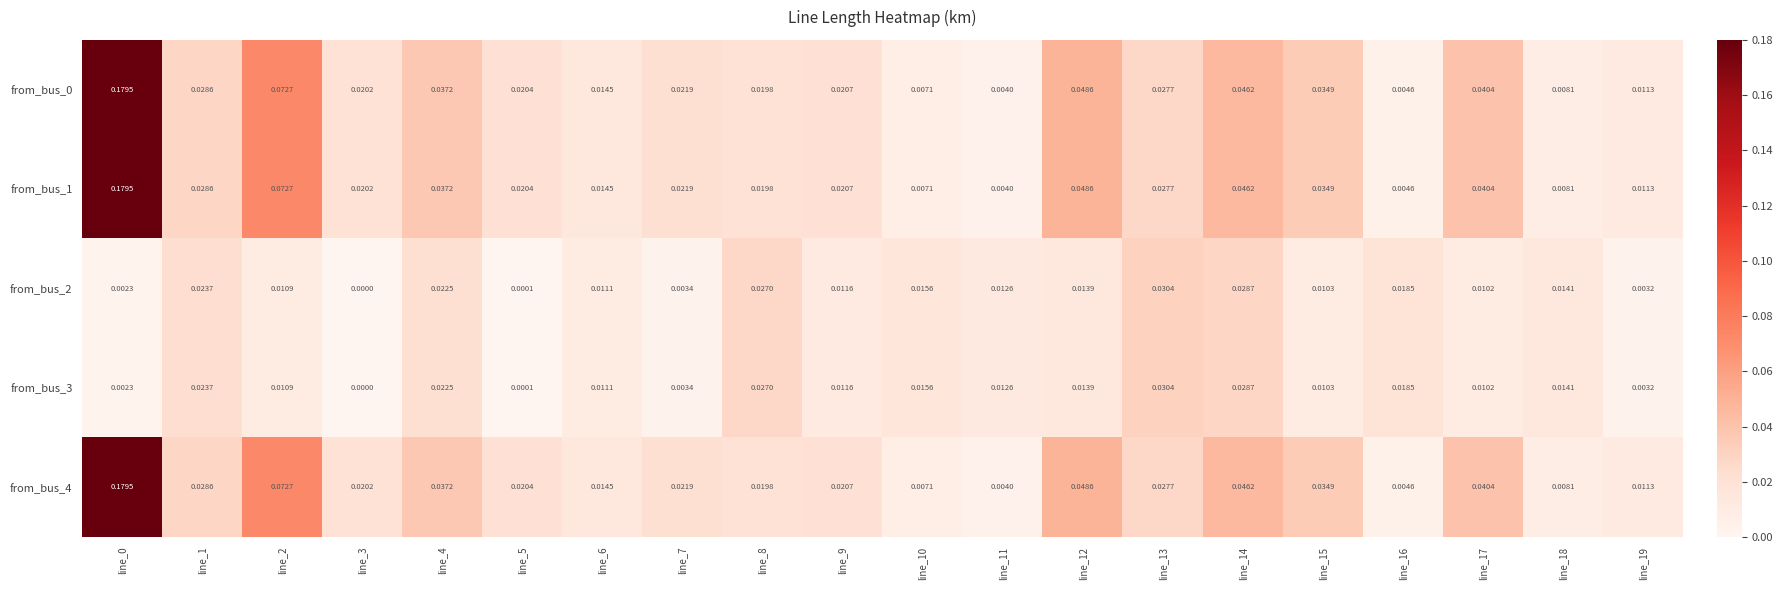

What is the greatest value displayed?

0.2